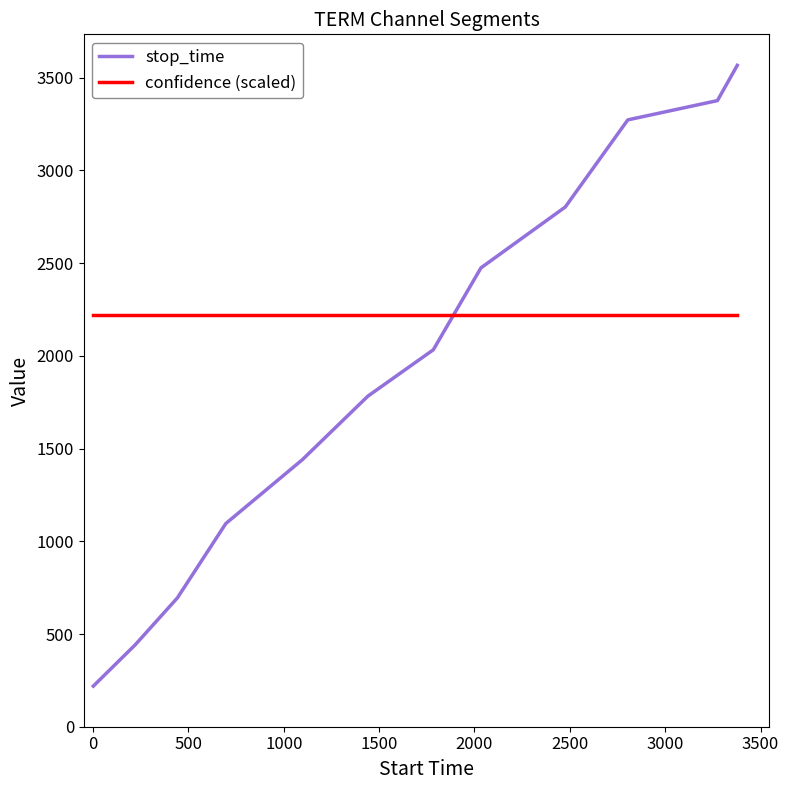

At how many categories does at least one series exceed 2508?

4